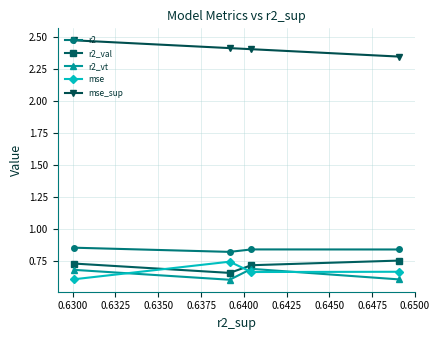

True or false: mse_sup and r2_val intersect in this chart.

False